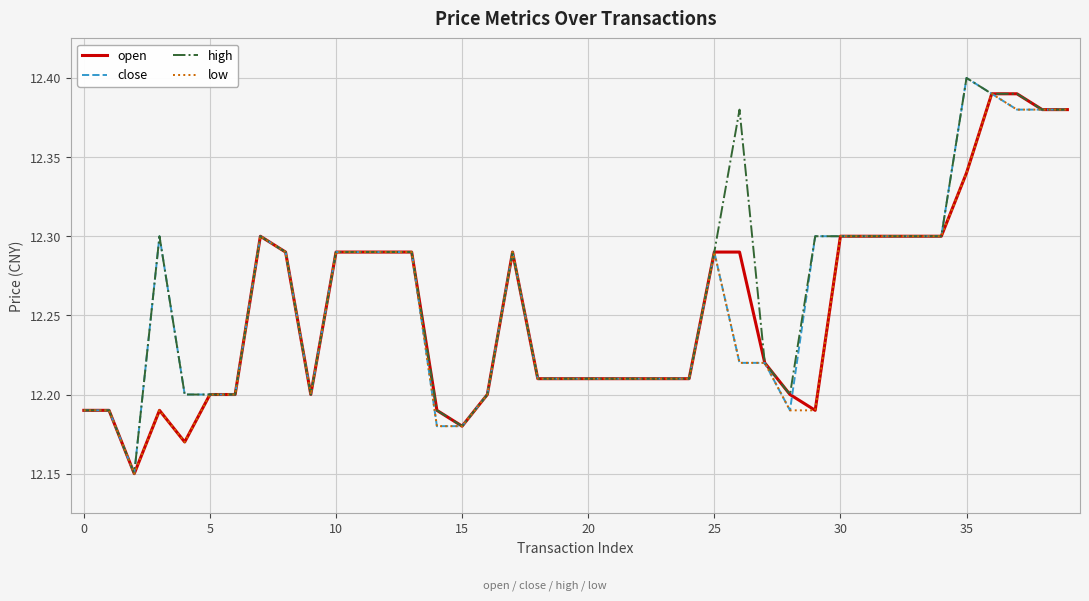

At which label does close reach its peak?

35